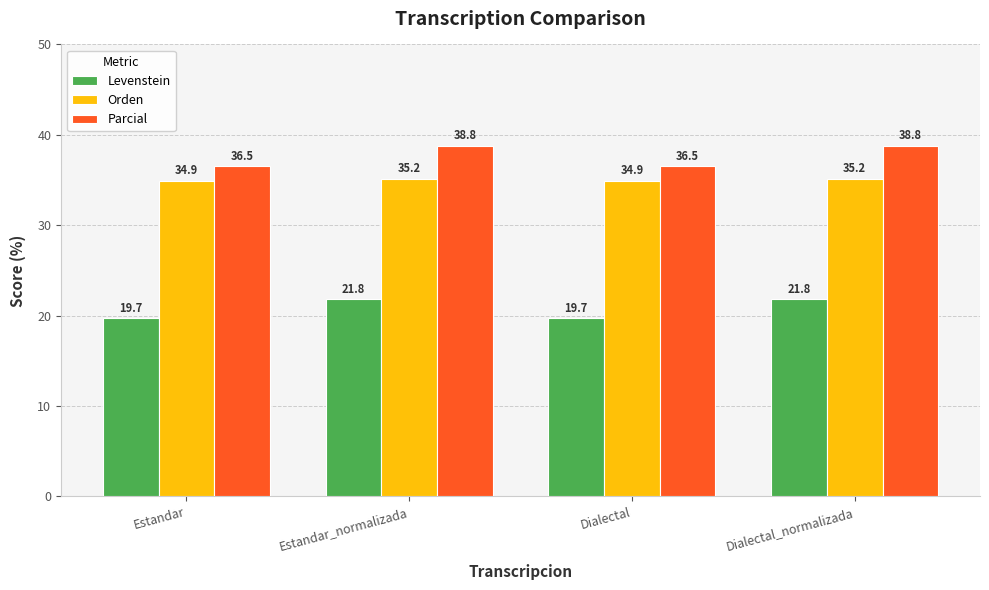

What is the greatest value displayed?

38.8